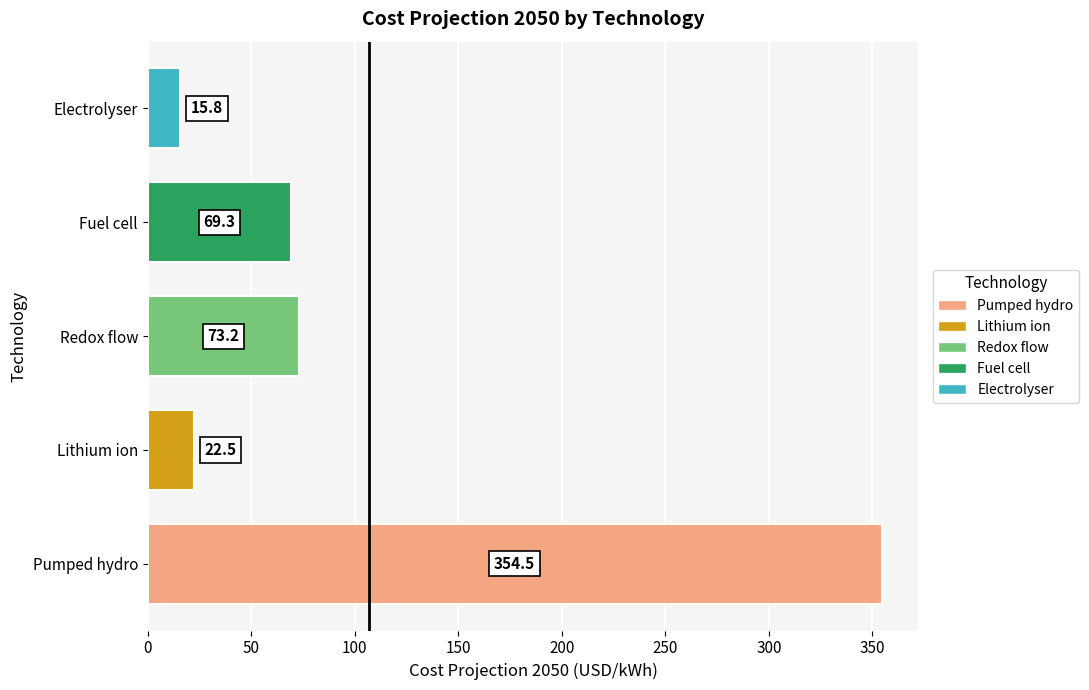

How many data points are less than 69?

2